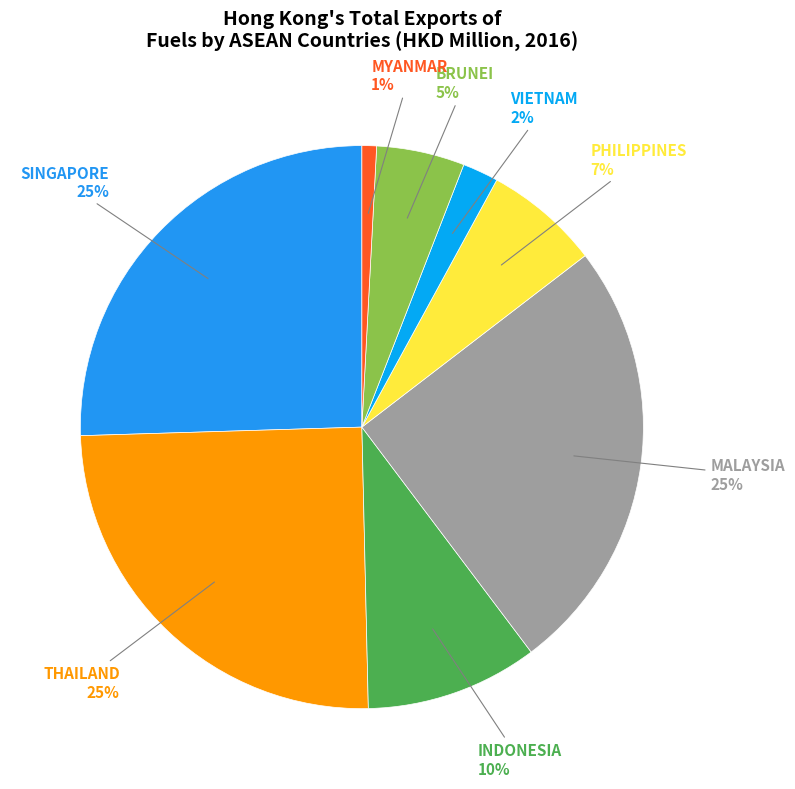

Does any single category account for the majority?

No